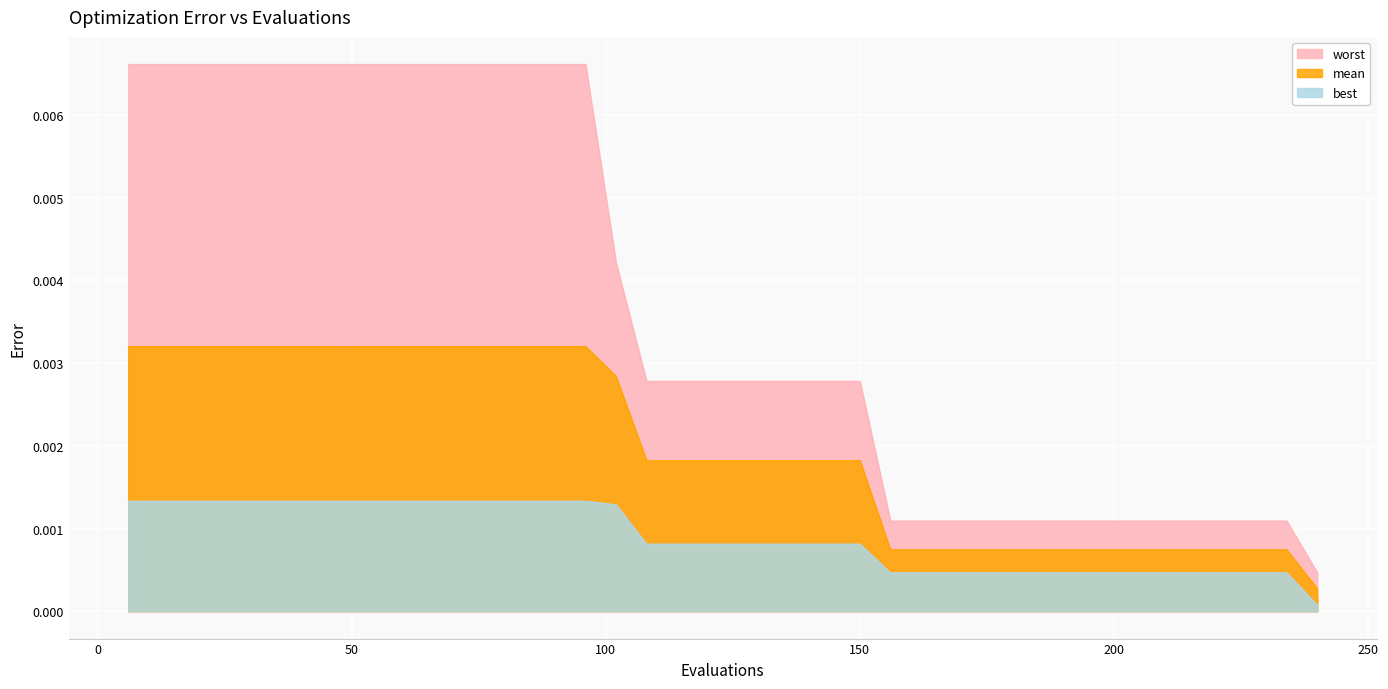

What are all the series names shown in the legend?

worst, mean, best